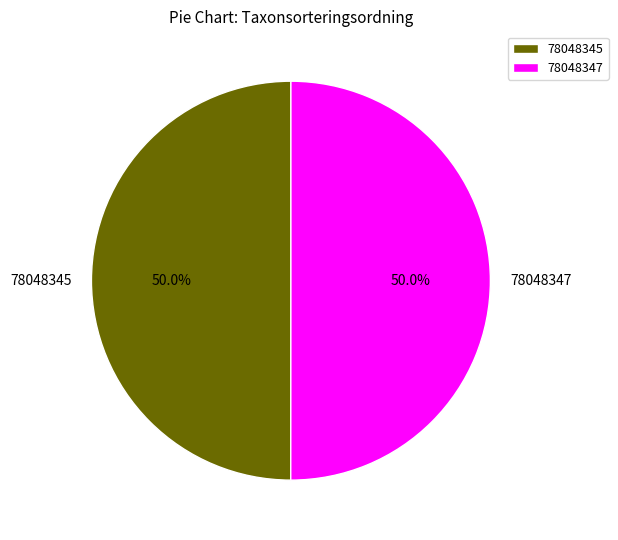

What is the ratio of the value at 78048347 to the value at 78048345?

1.0